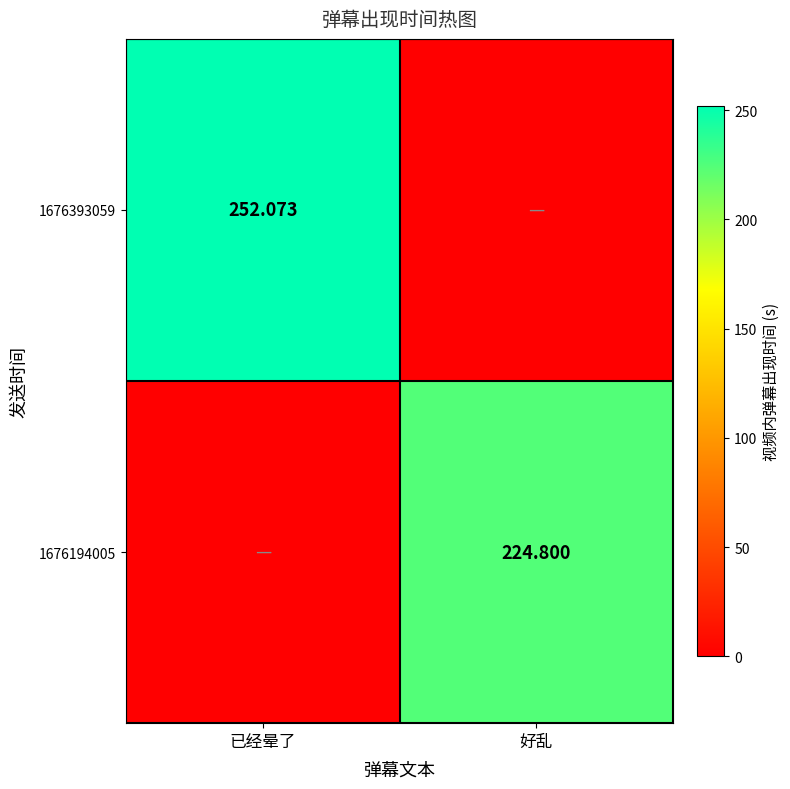

Rank the series by their average value, from highest to lowest.

1676393059, 1676194005